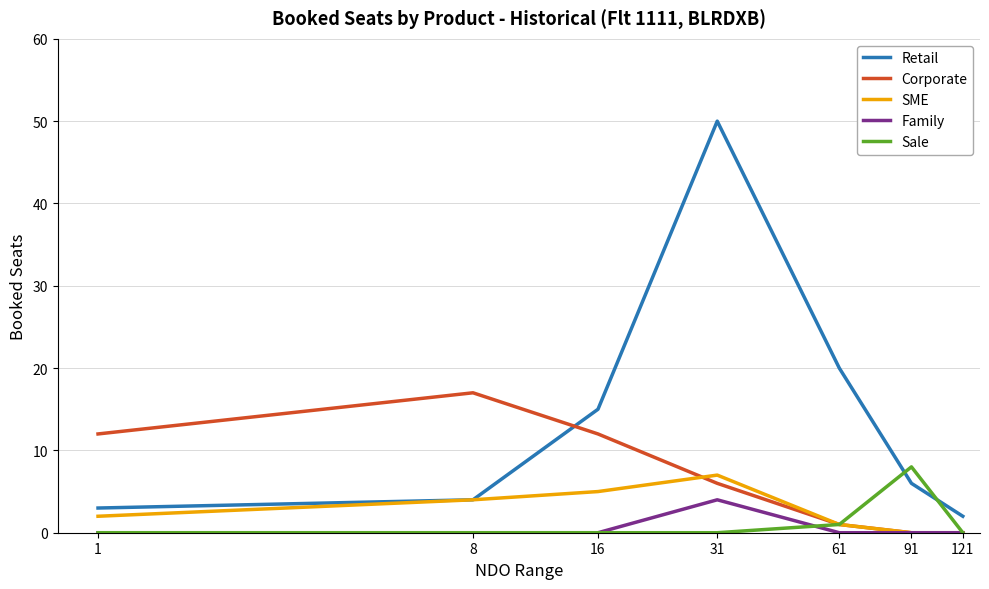

Is this an area chart (filled region under the line)?

No